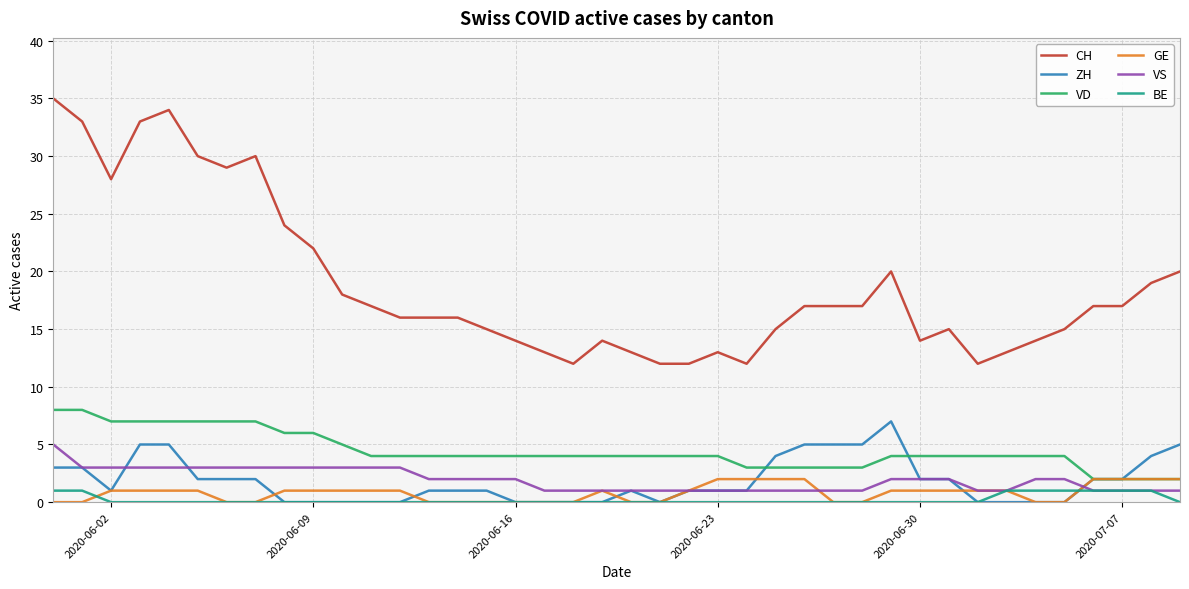

True or false: ZH and CH intersect in this chart.

False